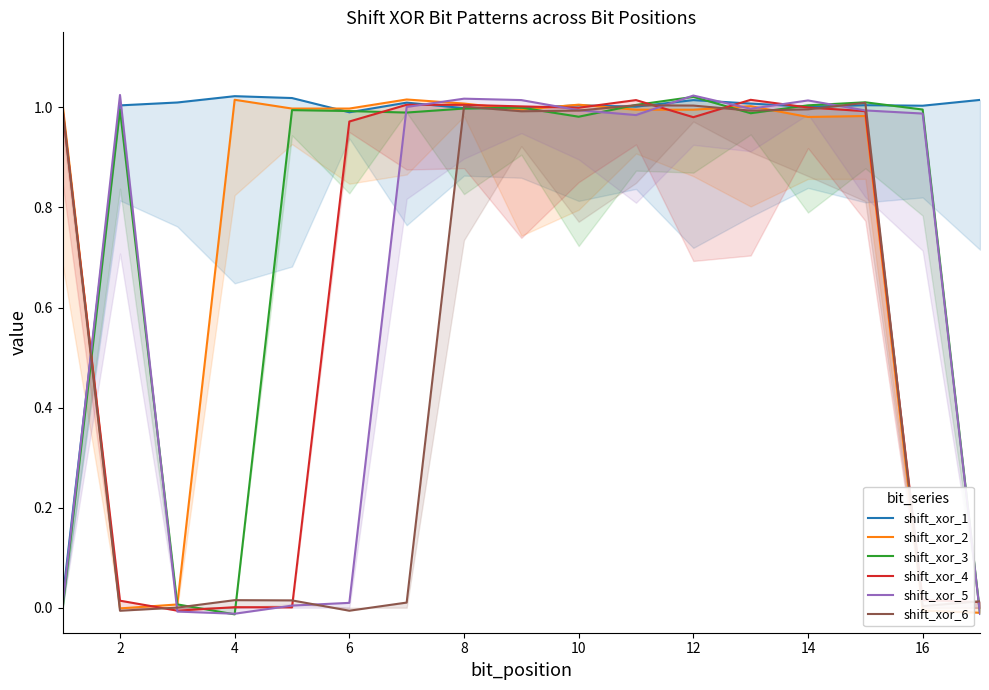

Is the value of shift_xor_6 at 2 greater than the value of shift_xor_4 at 8?

No